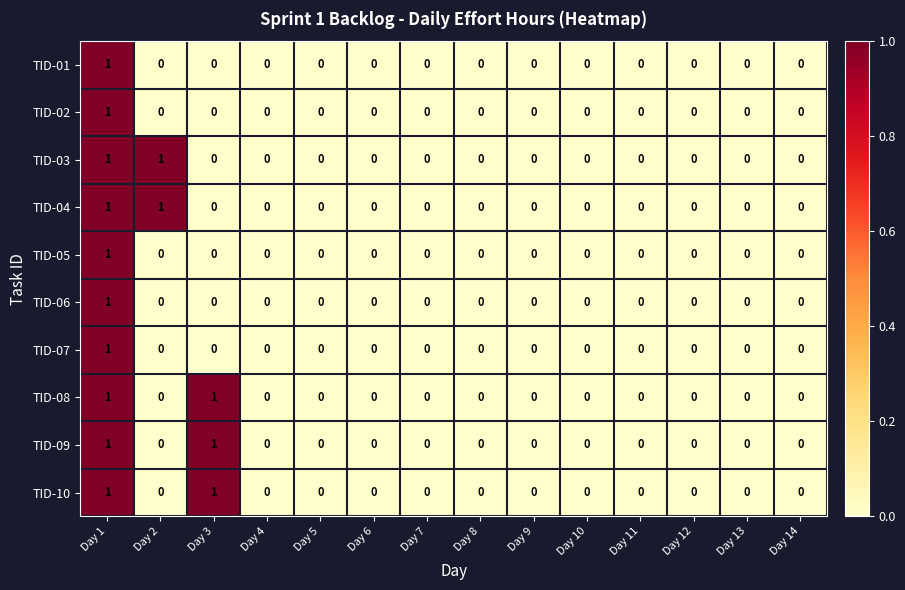

Which category has the highest value in the TID-01 series?

Day 1